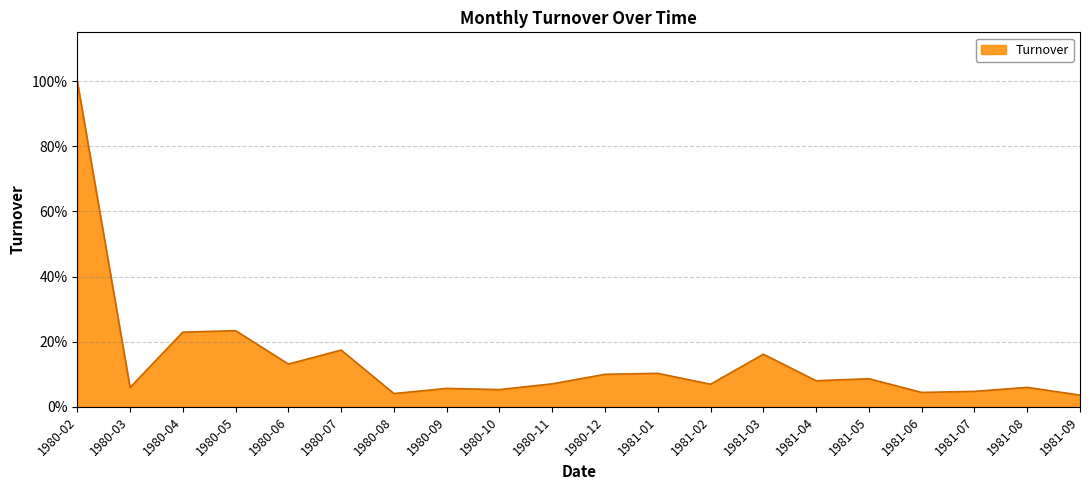

Where is the first local minimum?

1980-03